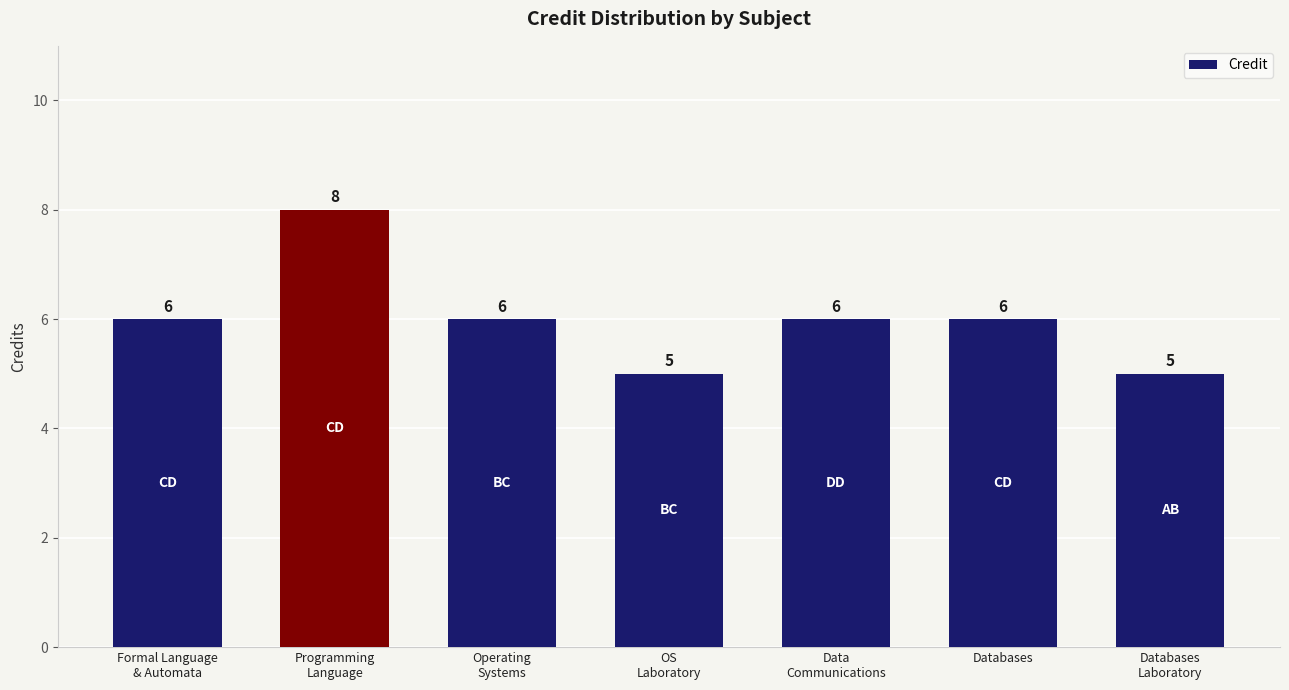

What is the average value?

6